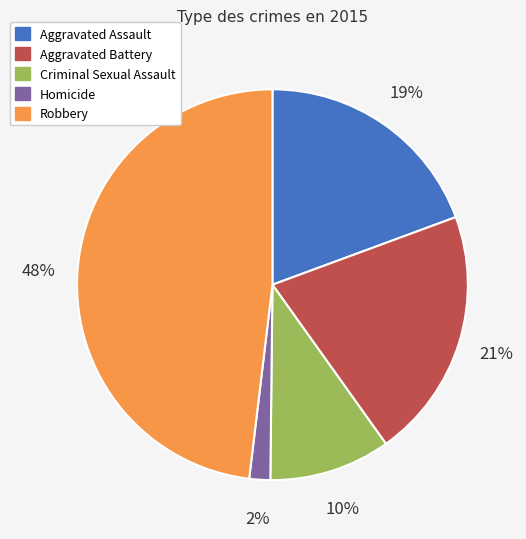

Approximately how many times larger is the value at Aggravated Battery compared to Robbery?

0.4